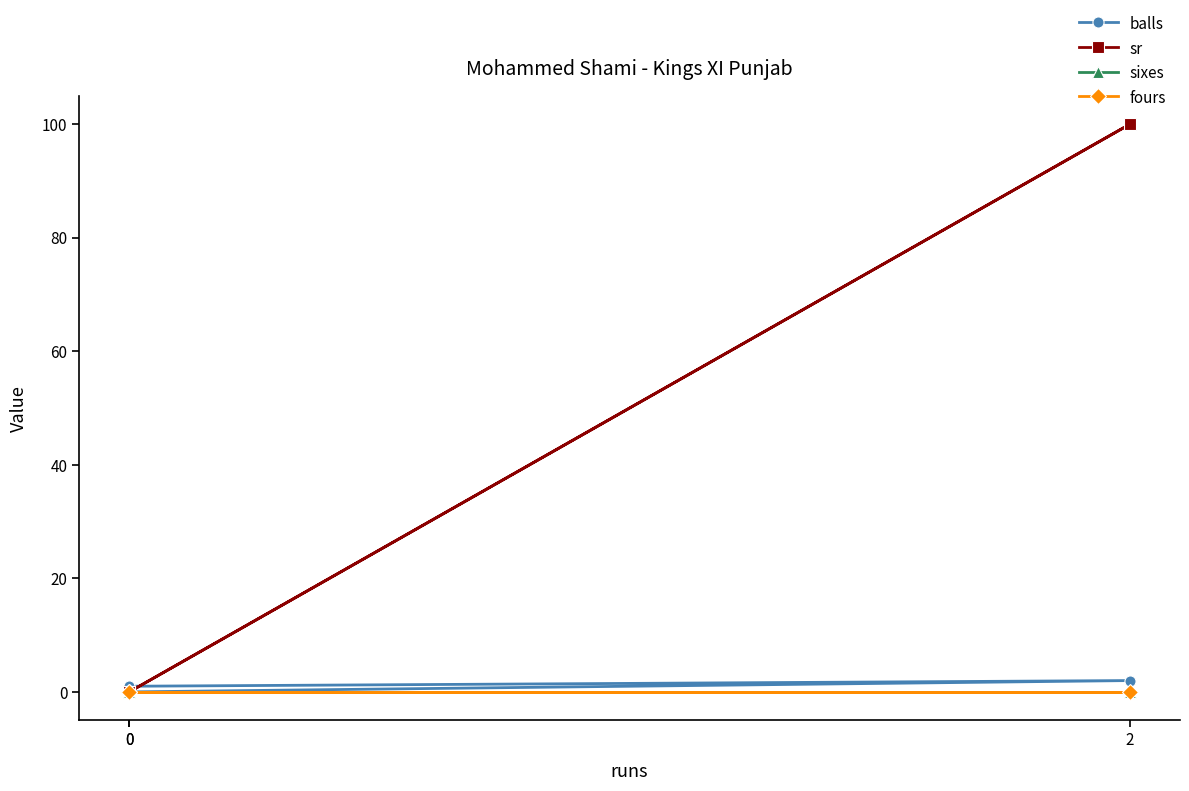

List the labels in order of sixes value, smallest first.

0, 2, 0